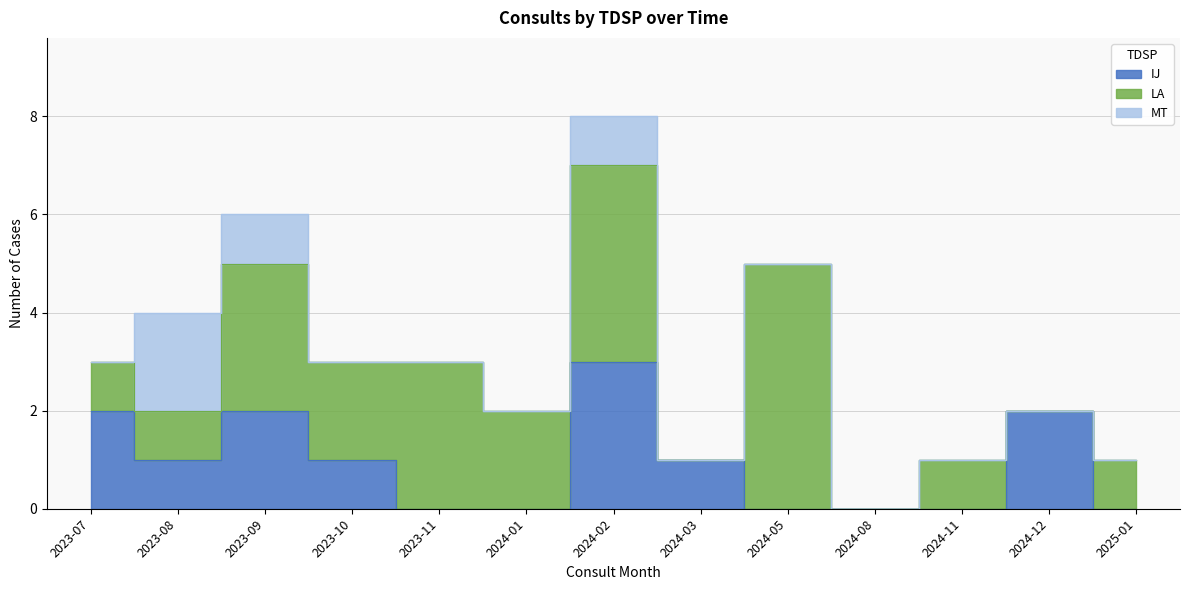

At which label does IJ first exceed 1?

2023-07